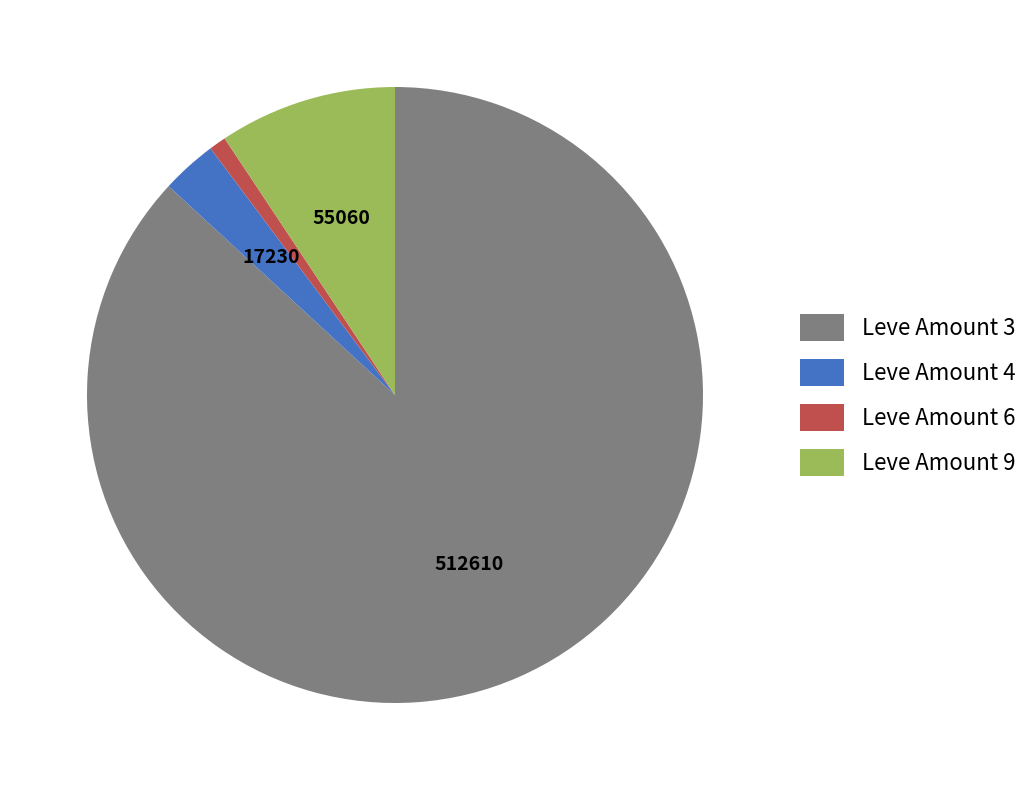

Rank the categories by value from lowest to highest.

Leve Amount 6, Leve Amount 4, Leve Amount 9, Leve Amount 3